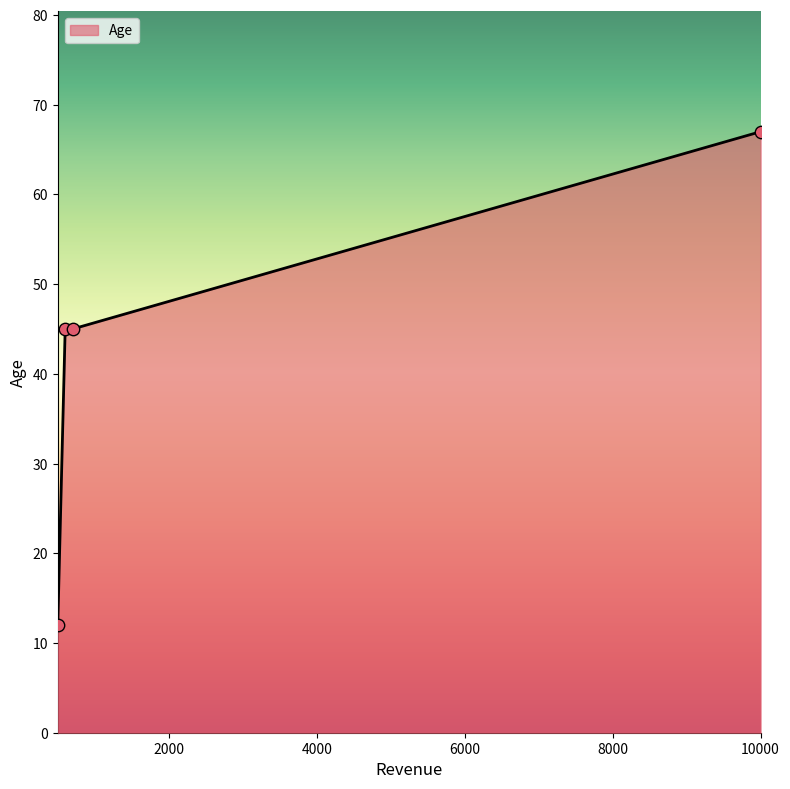

What is the smallest value displayed?

12